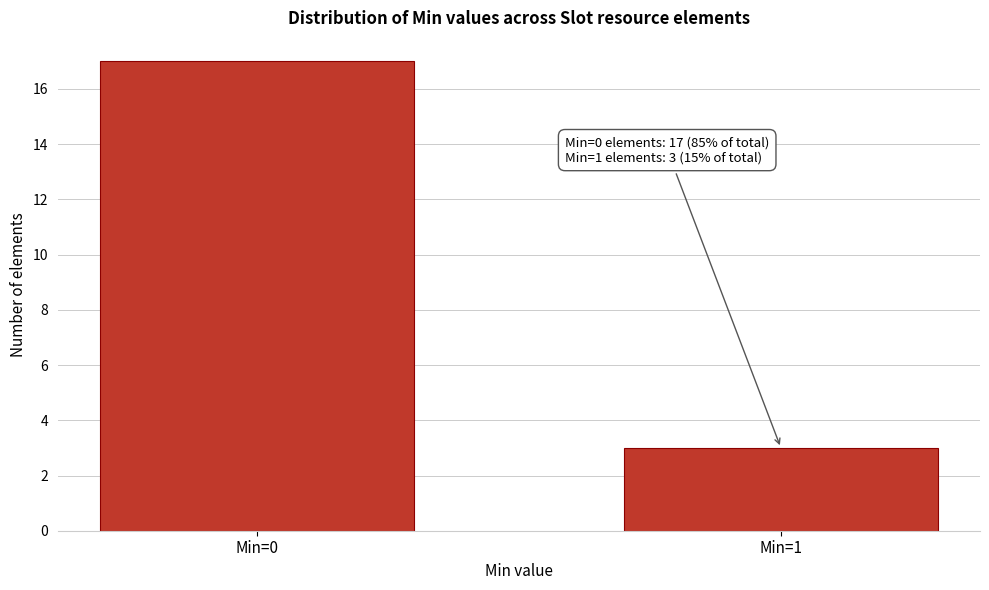

Reading left to right, transcribe all the data shown in this chart.

17	3